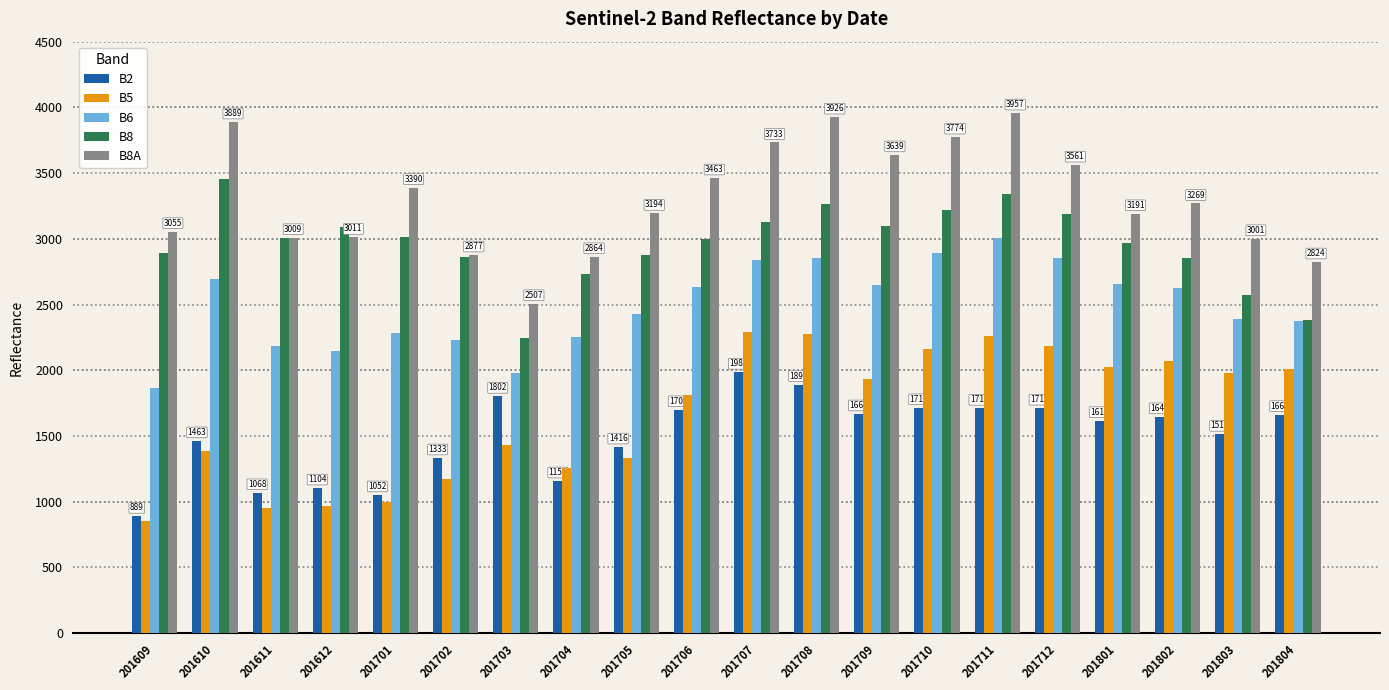

What is the minimum value for B5?

854